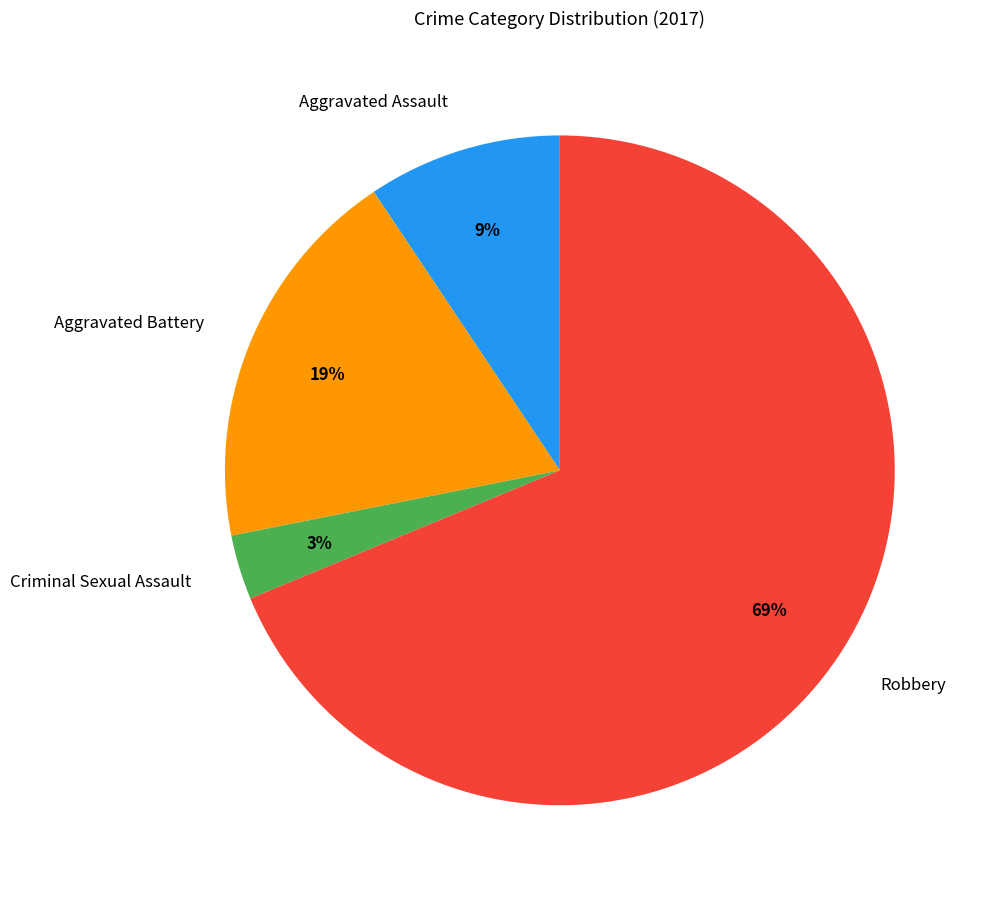

Is it true that Aggravated Assault is 17% of the pie?

False